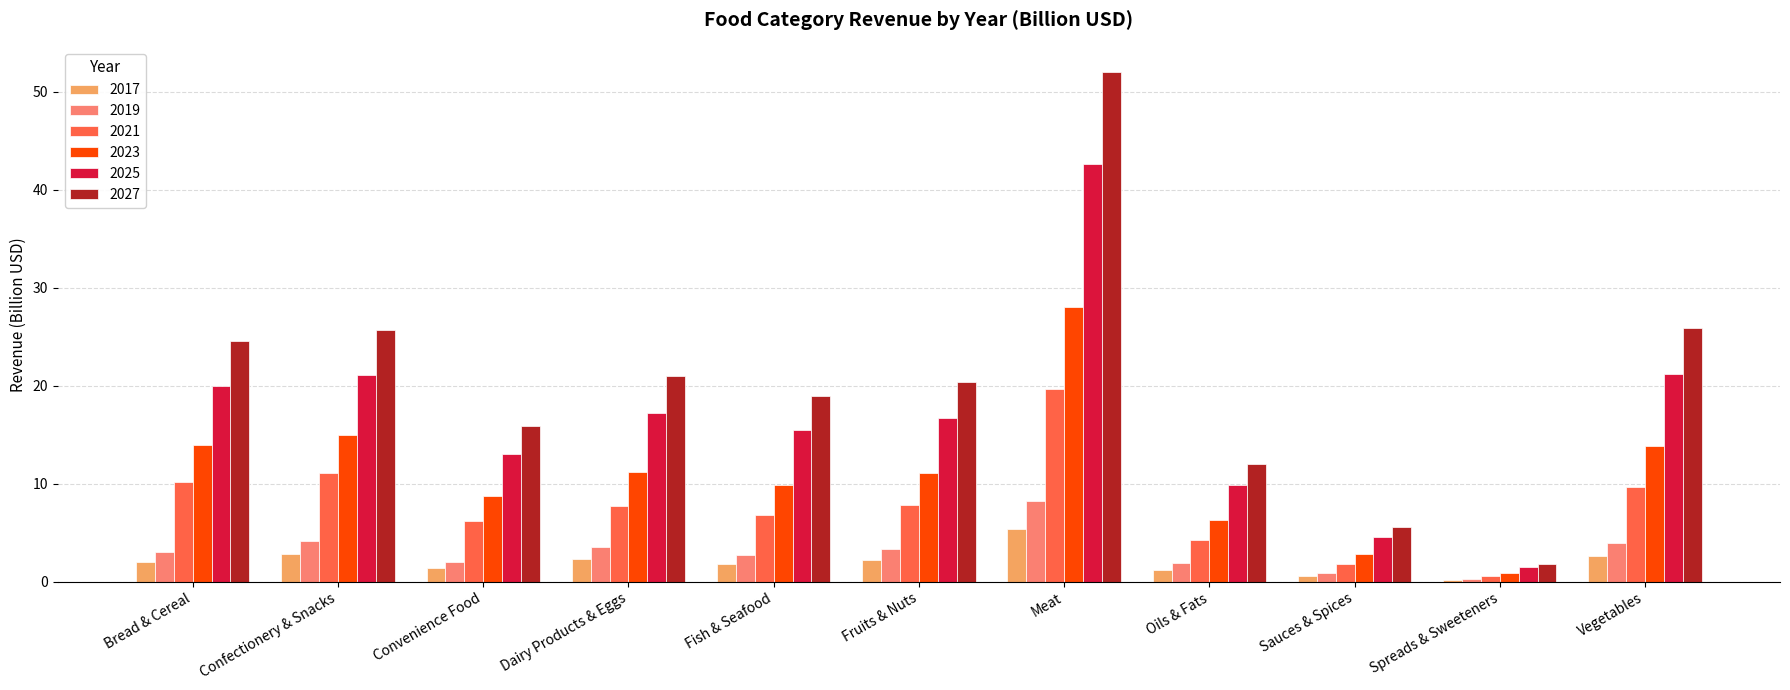

What is the difference between the 2023 values at Bread & Cereal and Fish & Seafood?

4.0